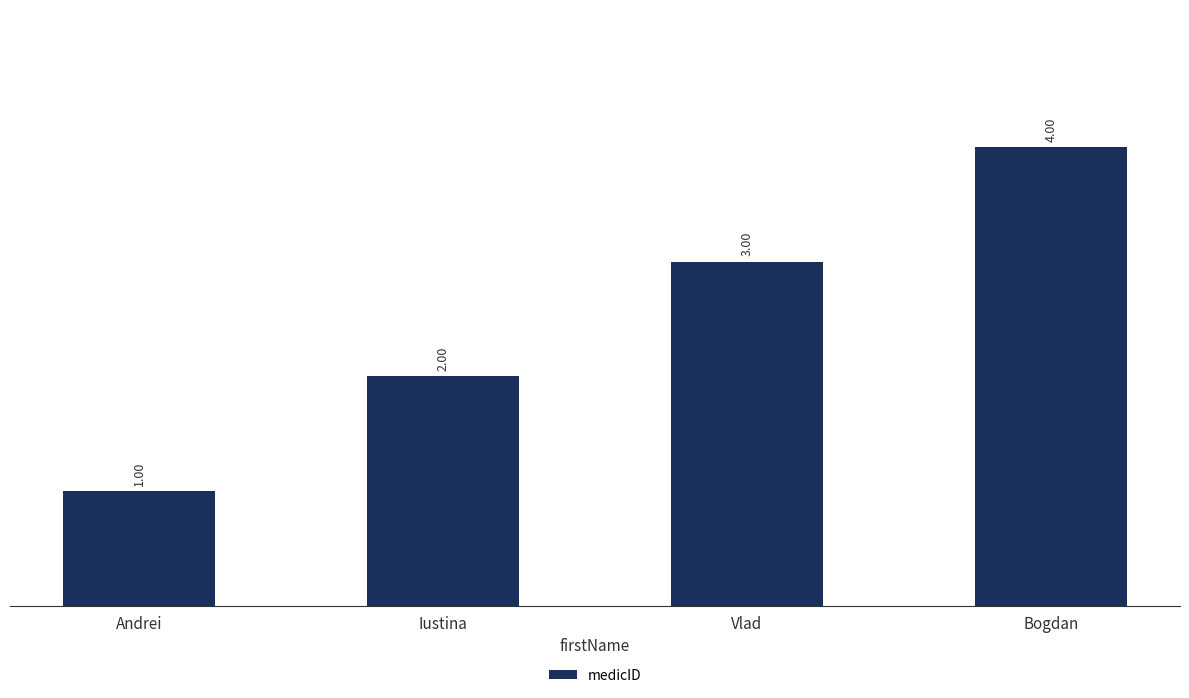

What is the change in value from Iustina to Vlad?

+1